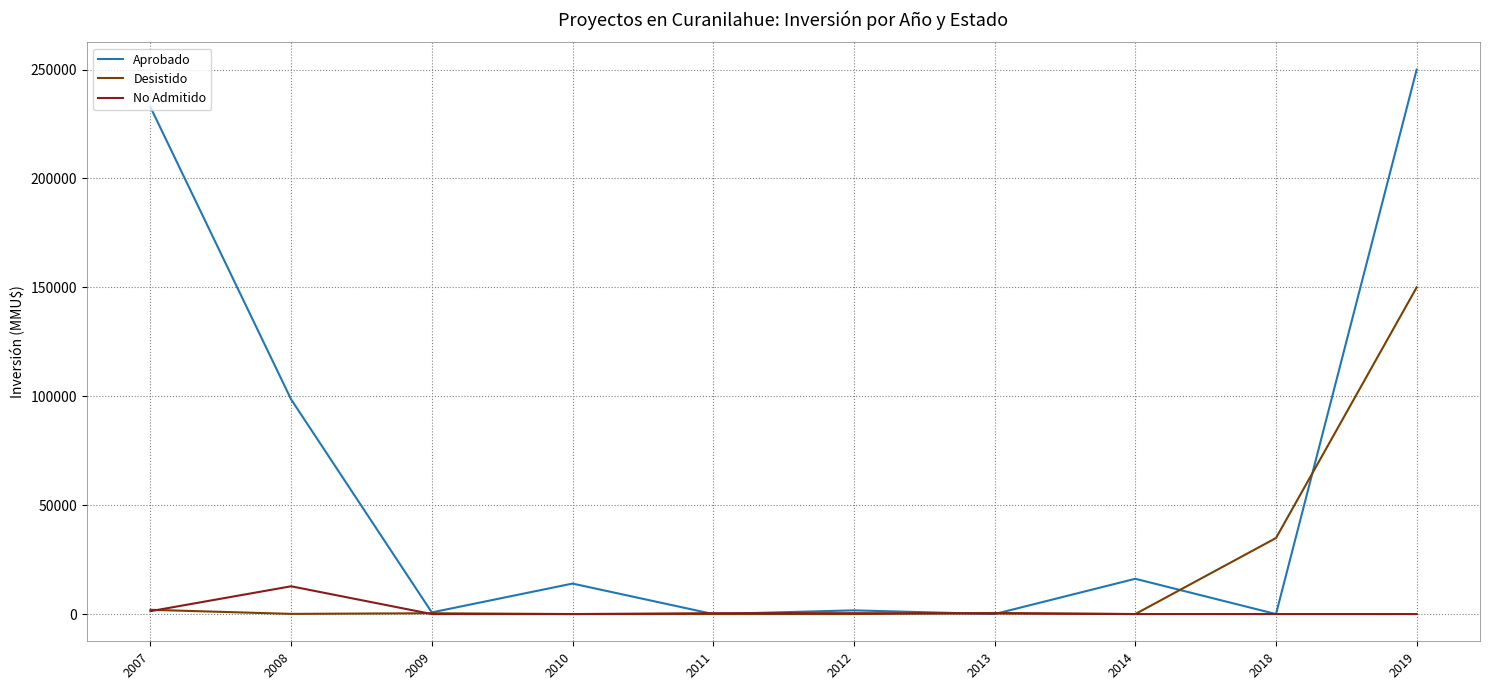

List the series in order of their peak value, lowest first.

No Admitido, Desistido, Aprobado